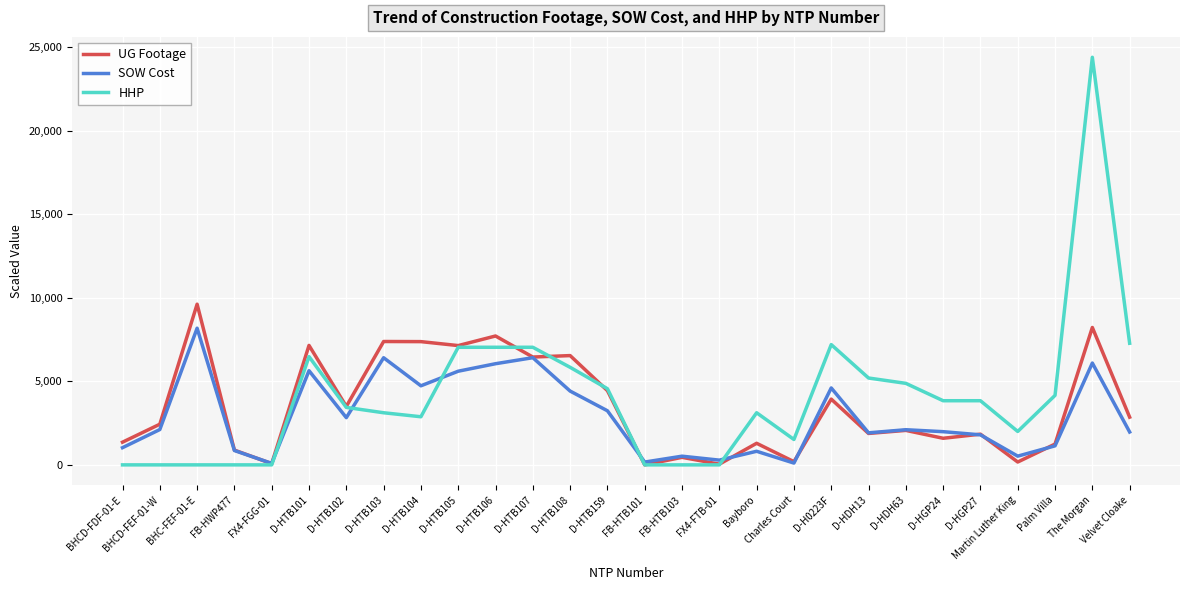

Is this an area chart (filled region under the line)?

No